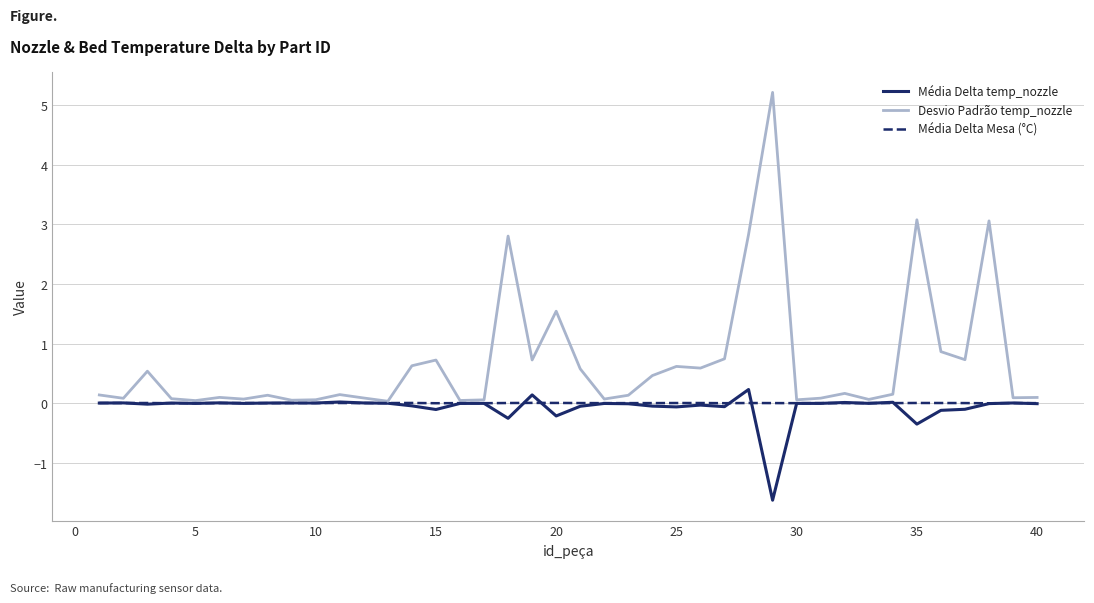

True or false: Média Delta Mesa (°C) has more than 1 points higher than both neighbors.

True